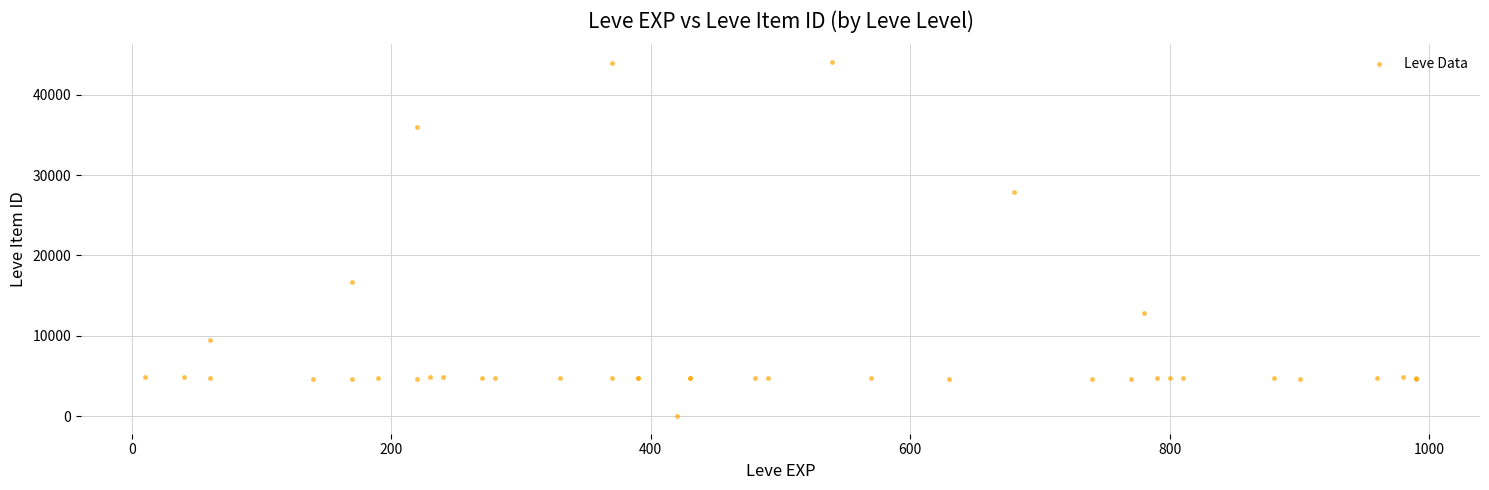

What Y value in the scatter plot is closest to 22050?

16734